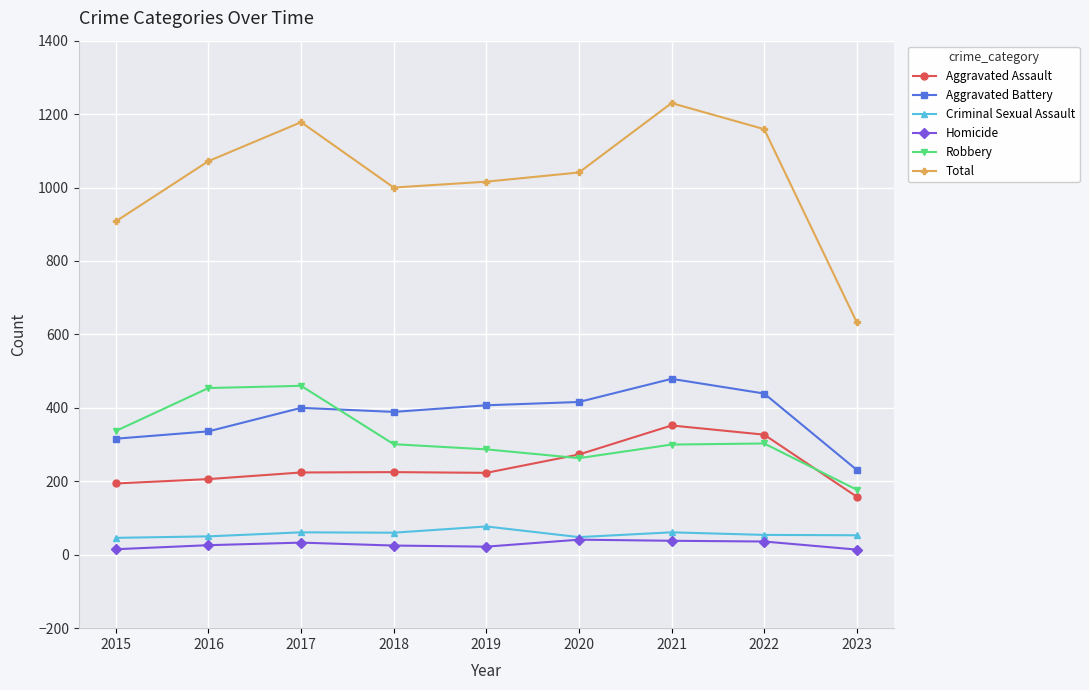

The value of Robbery at 2016 is 454. True or false?

True